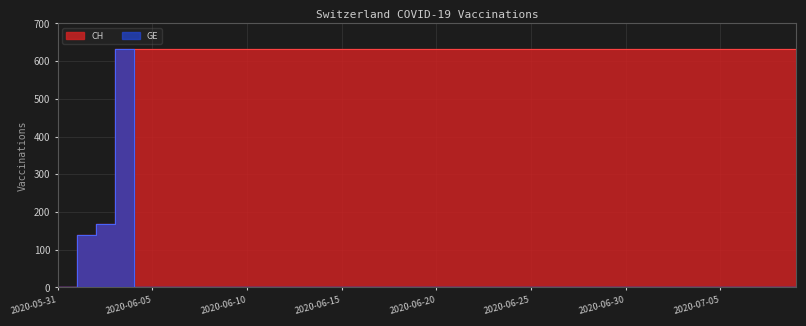

True or false: CH and GE cross at least once.

False